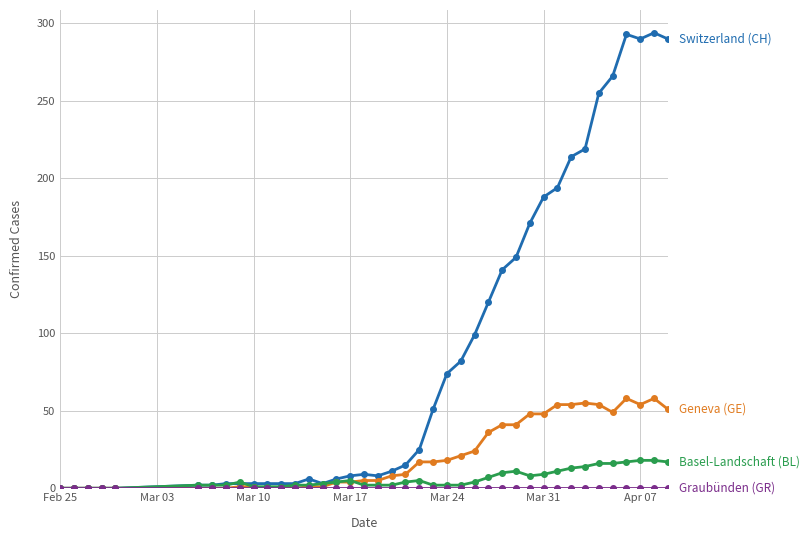

What is the maximum value shown in the chart?

294